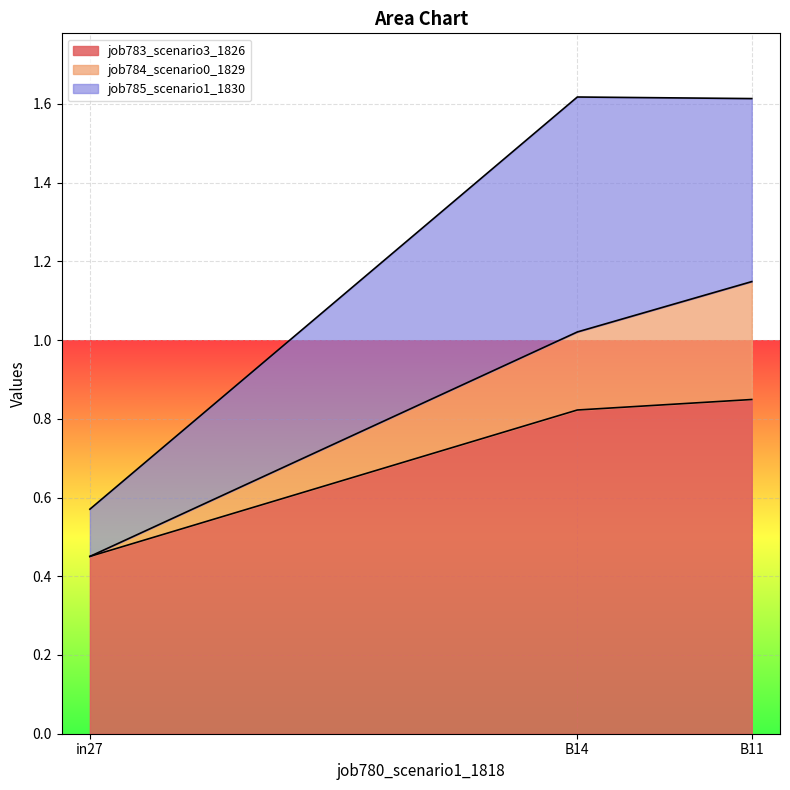

Does the chart display data point markers on the line(s)?

No